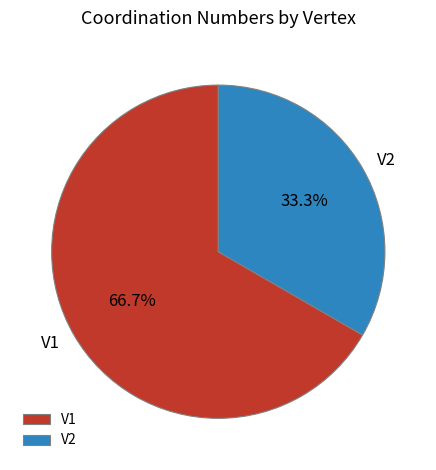

What is the majority slice?

V1